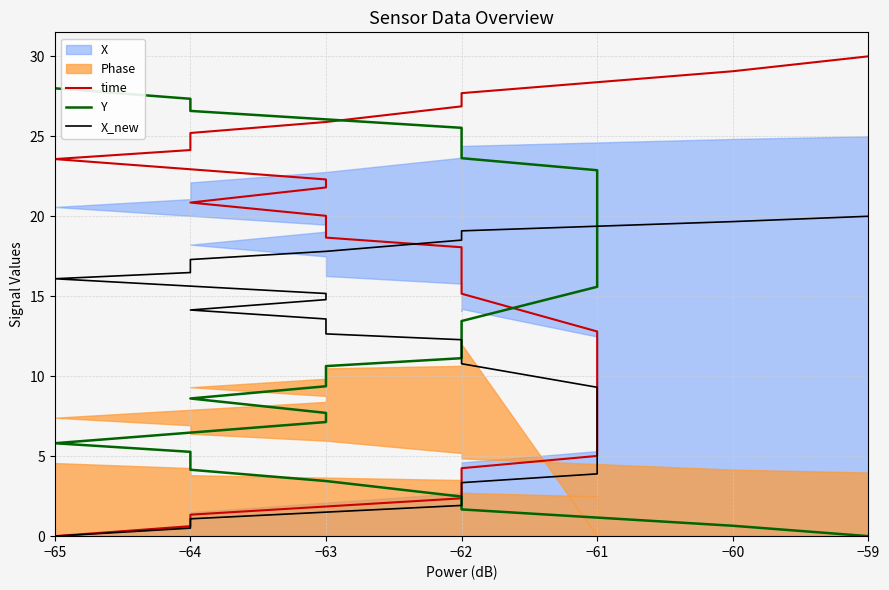

What is the label of the 2nd point from the left?

−64